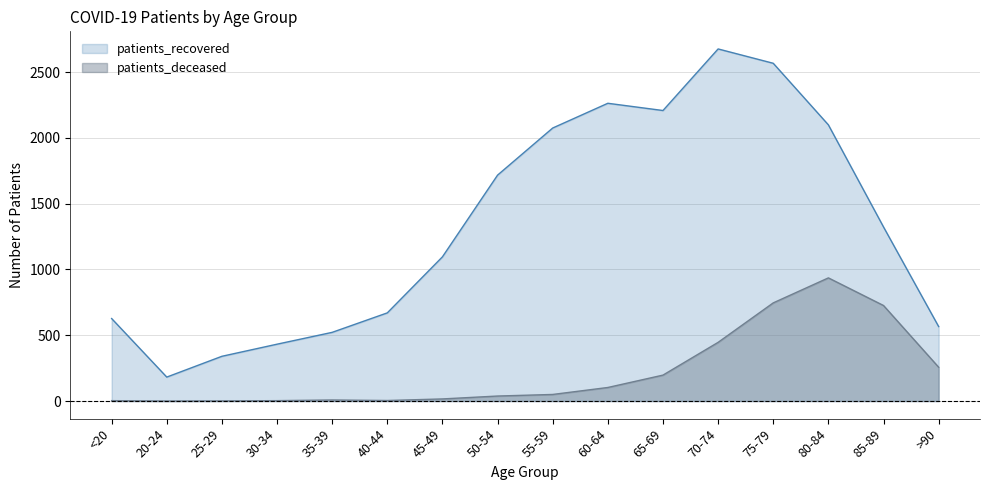

Between <20 and 60-64, which is larger?

60-64